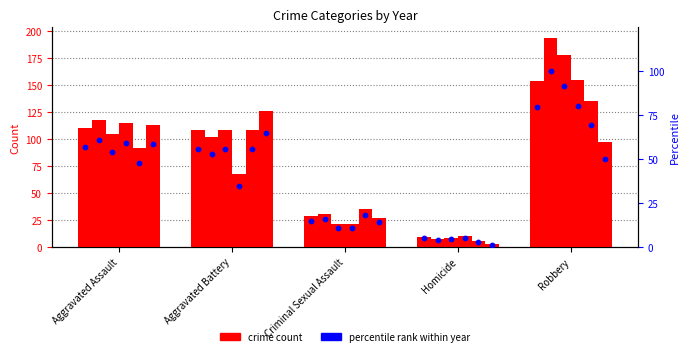

What is the total value across all series at Homicide?

33.7